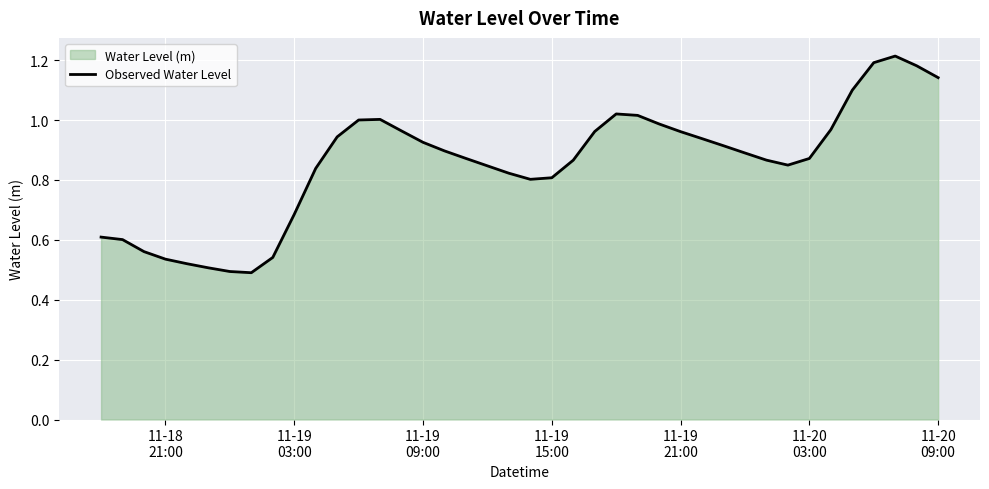

What is the minimum value shown in the chart?

0.5